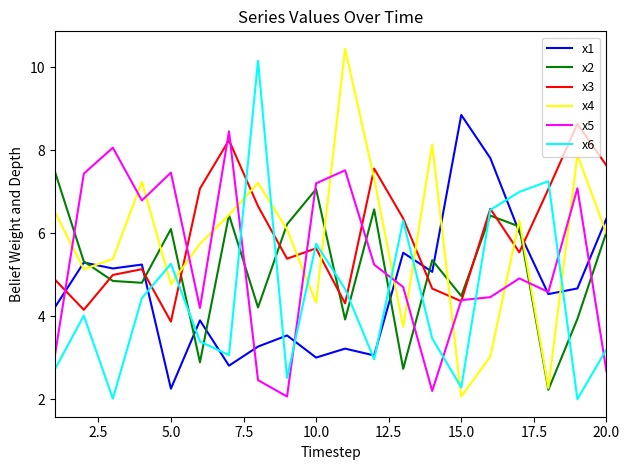

True or false: x4 and x1 intersect in this chart.

True